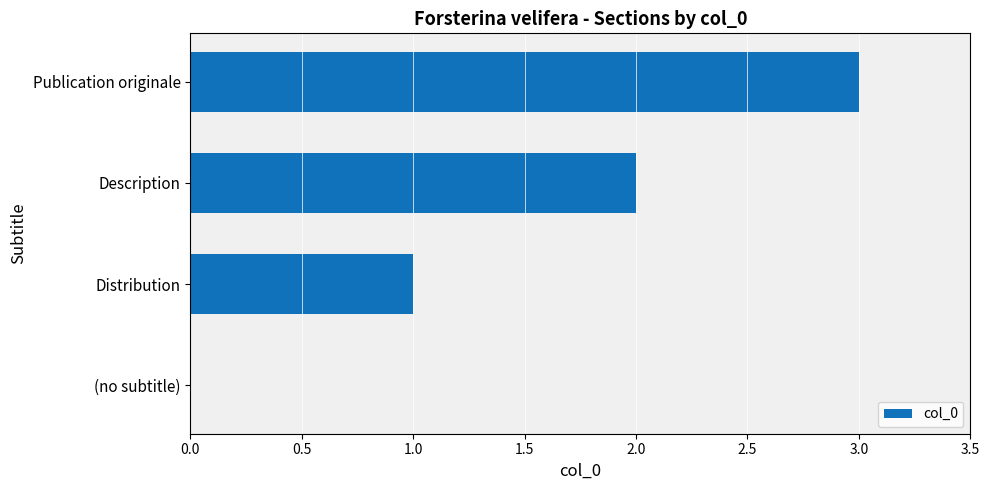

Are the bars horizontal?

Yes